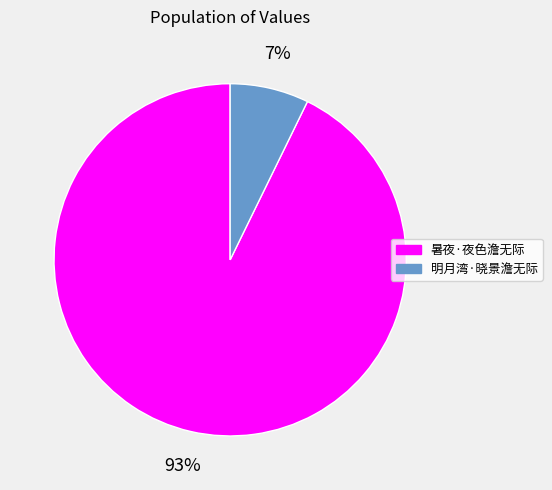

Does any single category account for the majority?

Yes